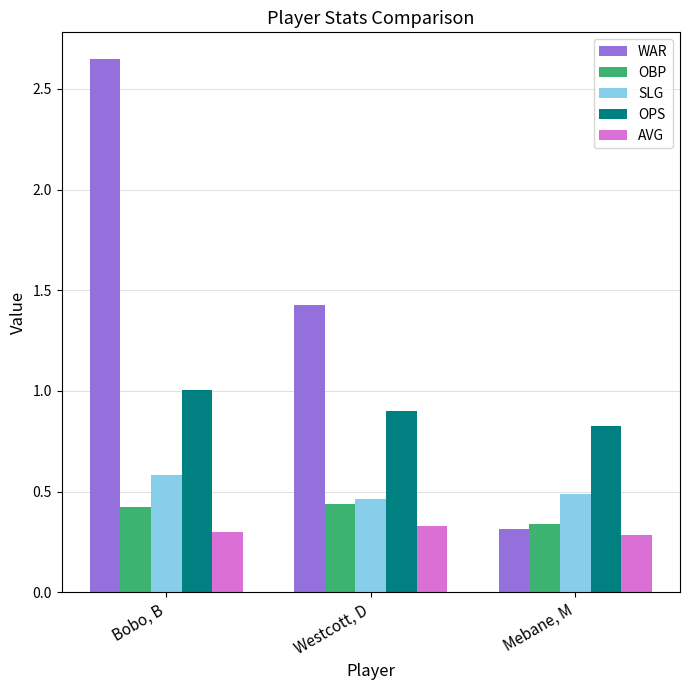

What is the sum of all OPS values?

2.7